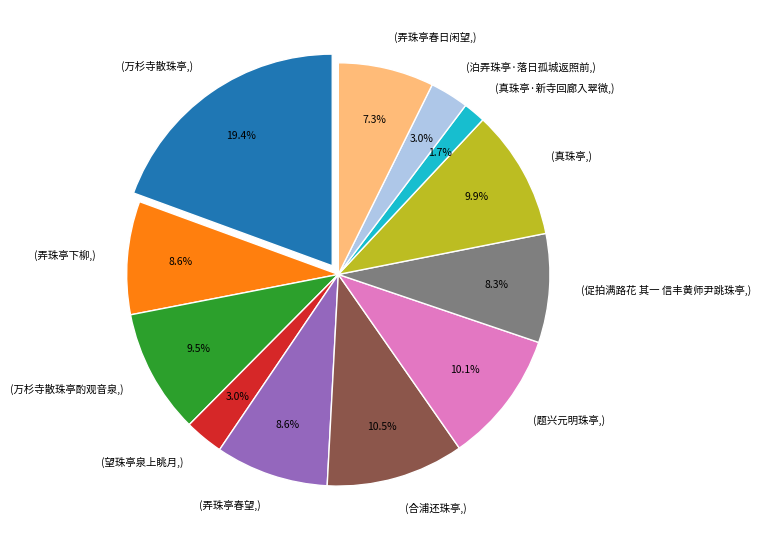

To the nearest percent, what portion does 弄珠亭春望 represent?

9%